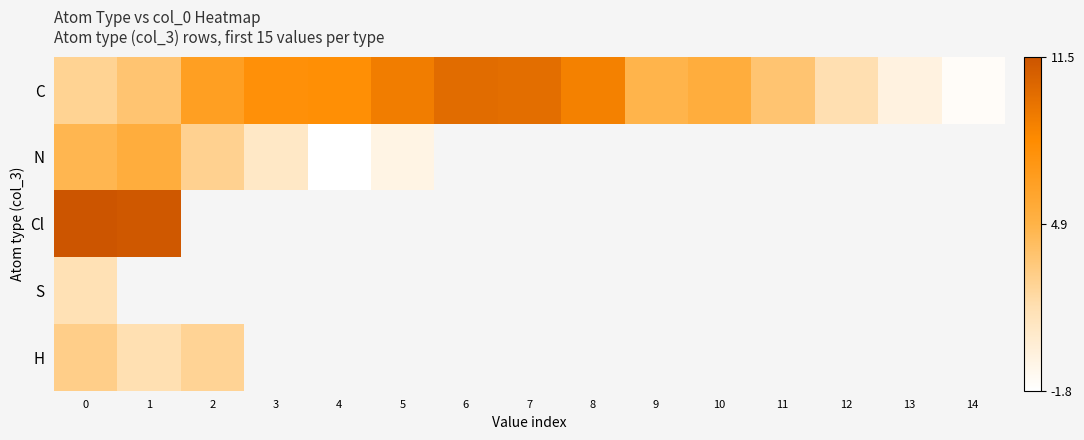

At how many categories does at least one series exceed 0?

13